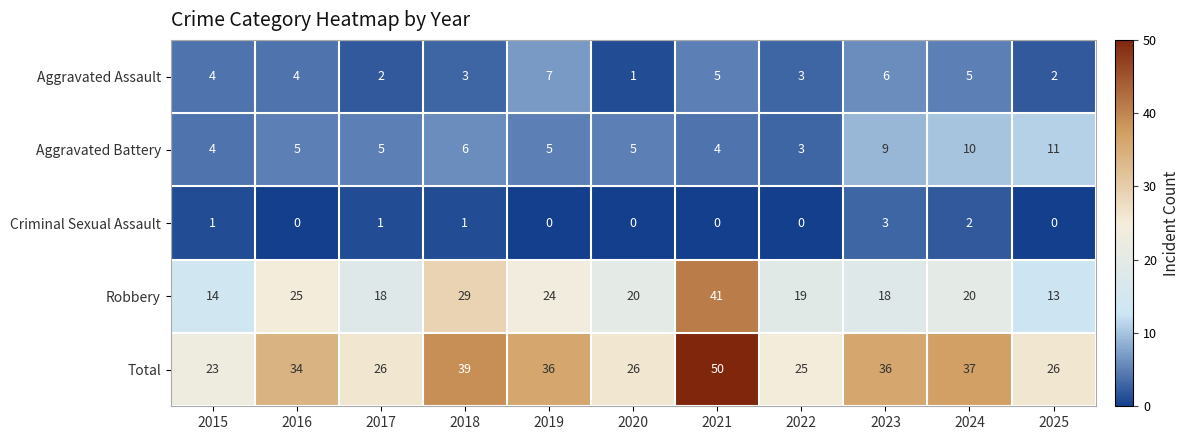

List the series in order of their peak value, lowest first.

Criminal Sexual Assault, Aggravated Assault, Aggravated Battery, Robbery, Total